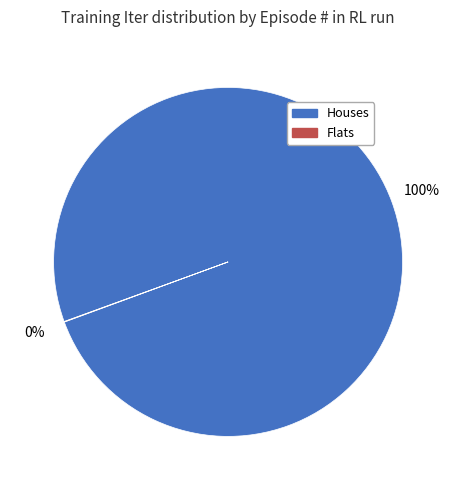

To the nearest percent, what is the average slice percentage?

50%